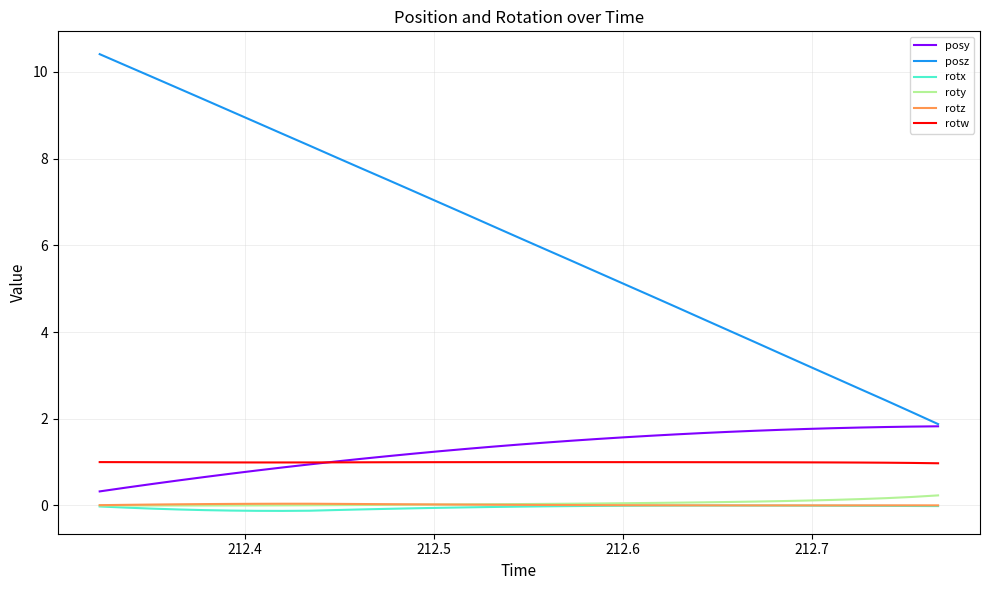

True or false: rotw and rotz intersect in this chart.

False